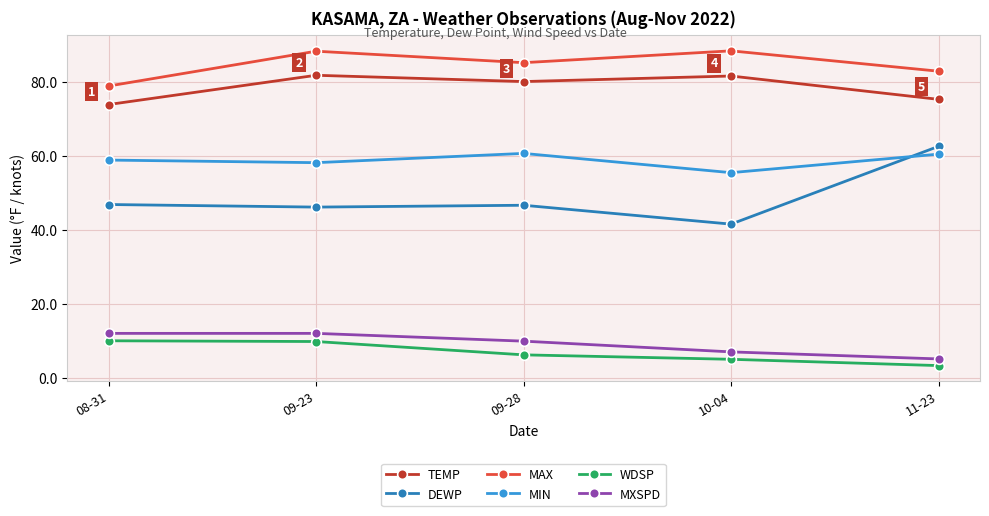

In MAX, how many points are higher than both neighbors (excluding endpoints)?

2